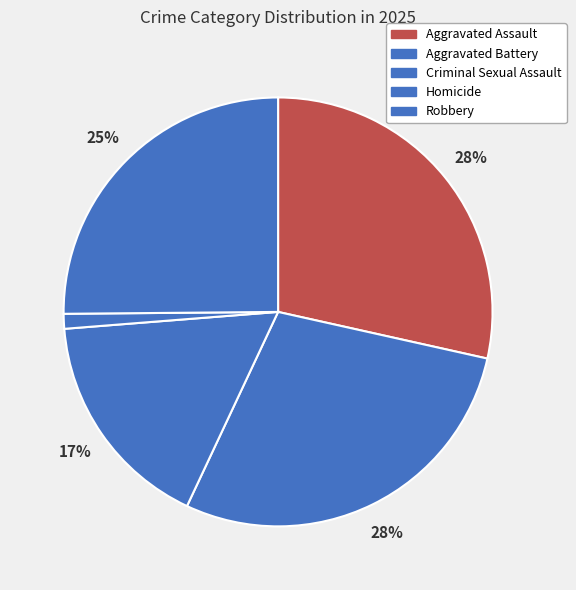

Which slice is the smallest?

Homicide